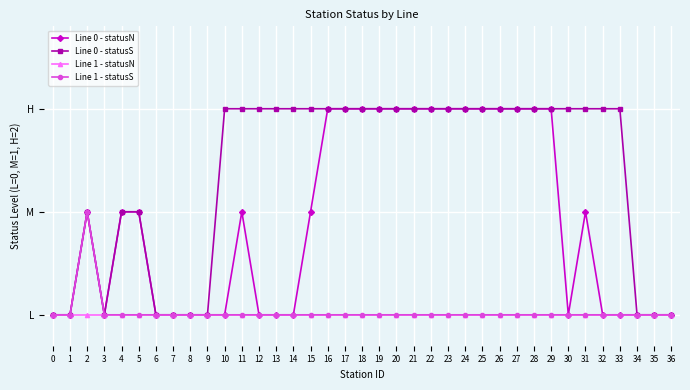

Which series has the largest total across all categories?

Line 0 - statusS